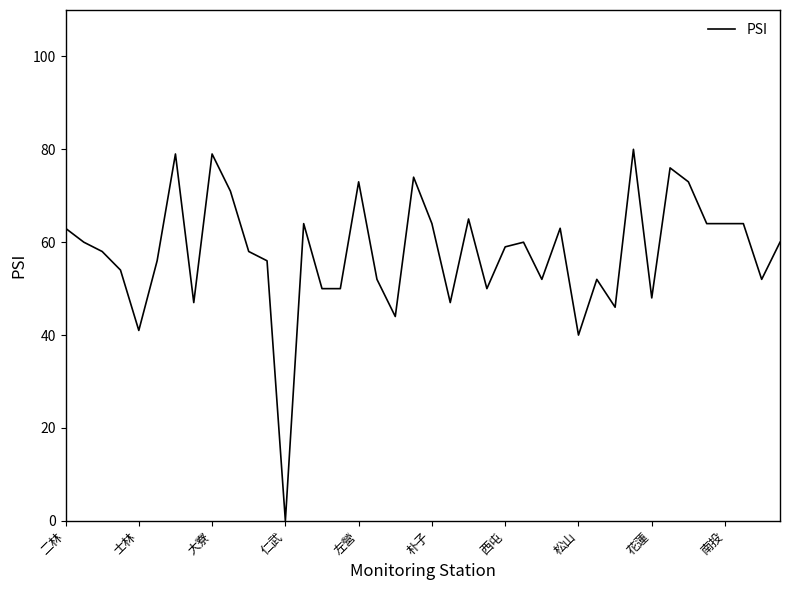

What is the maximum value shown in the chart?

80